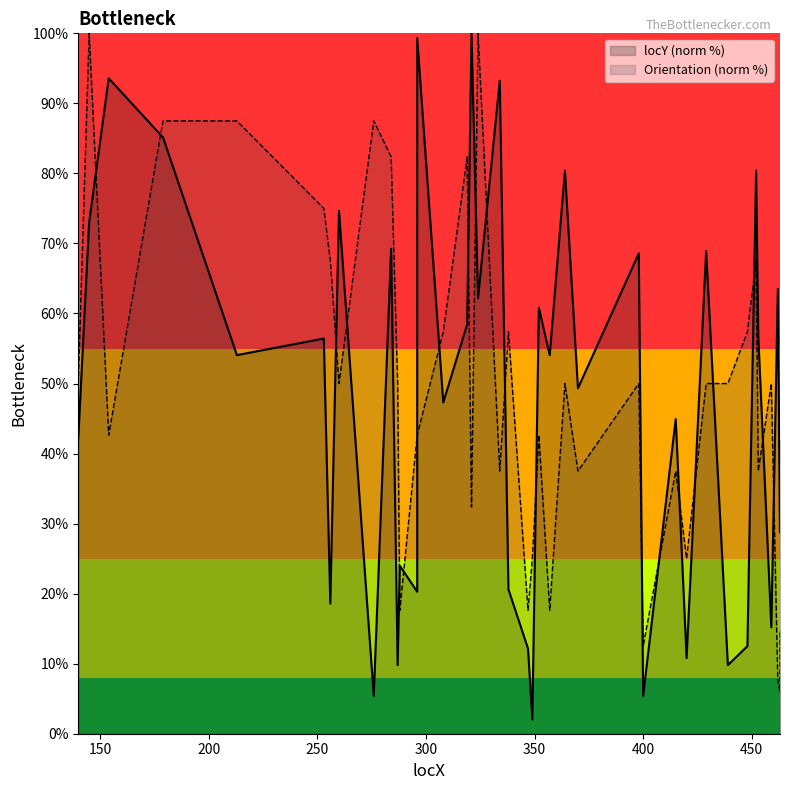

Does the chart have visible grid lines?

No